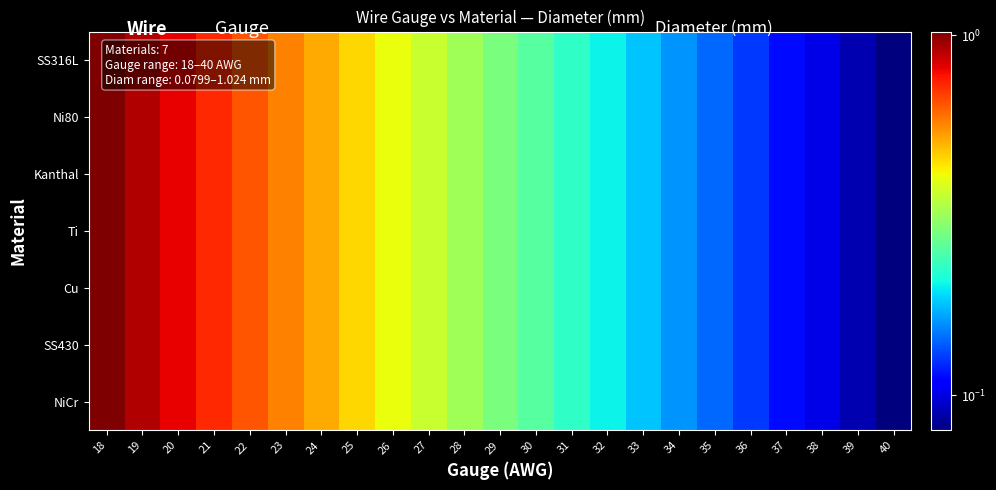

Which has a higher value, 21 or 24?

21